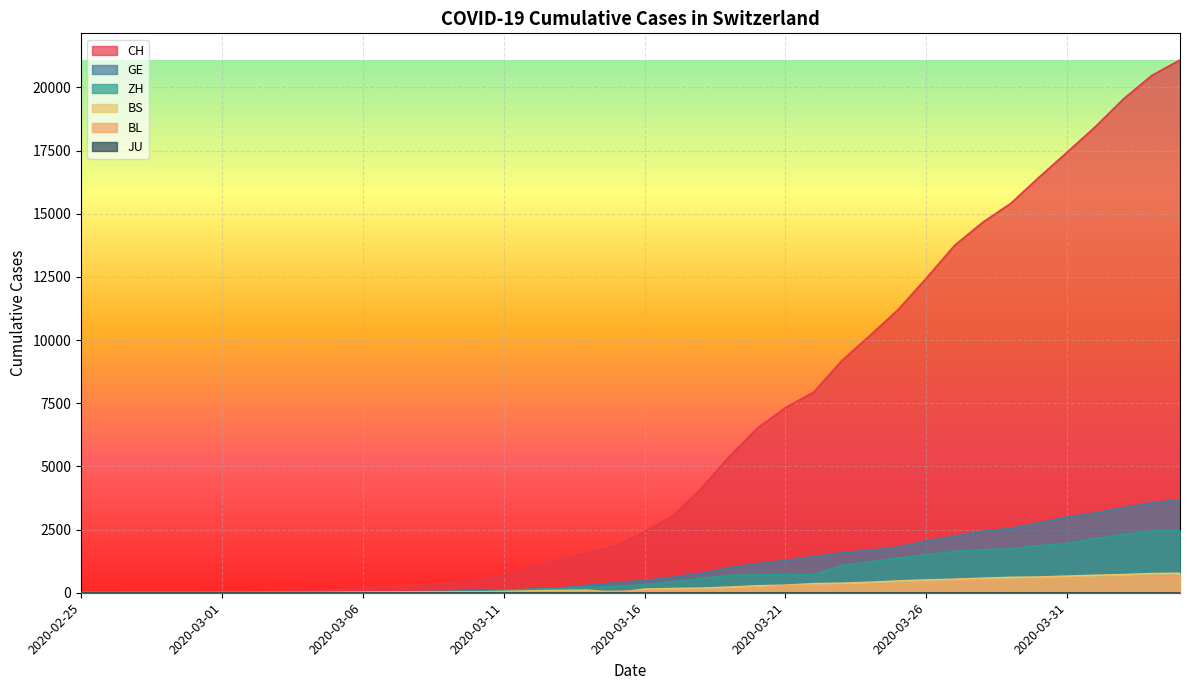

What is the greatest value displayed?

21088